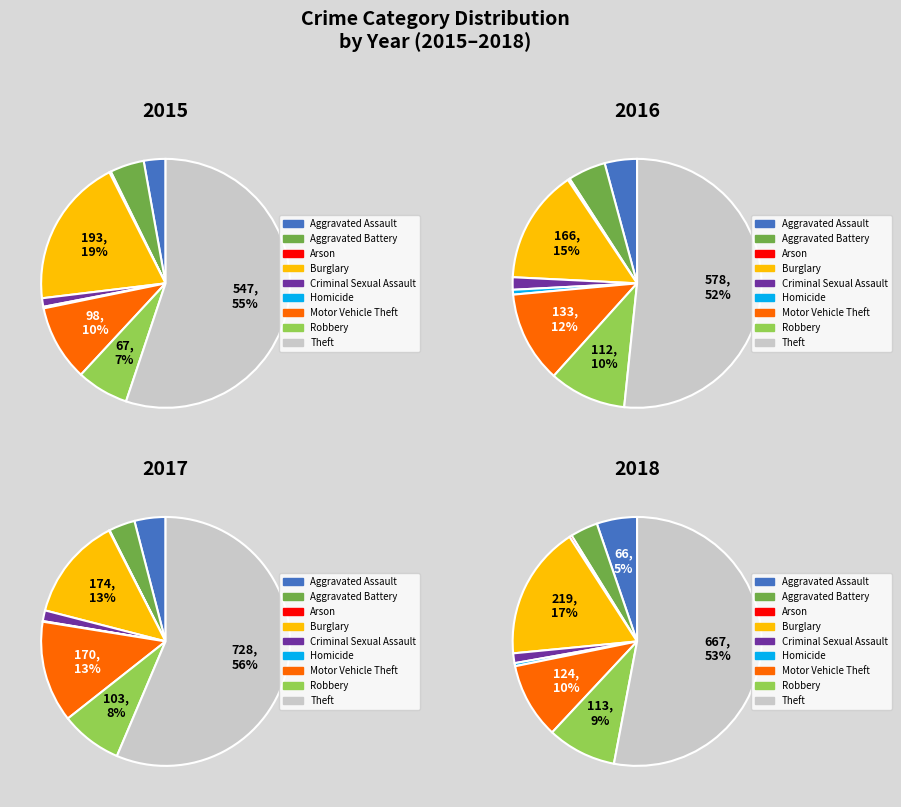

What is the largest slice in the pie chart?

Theft